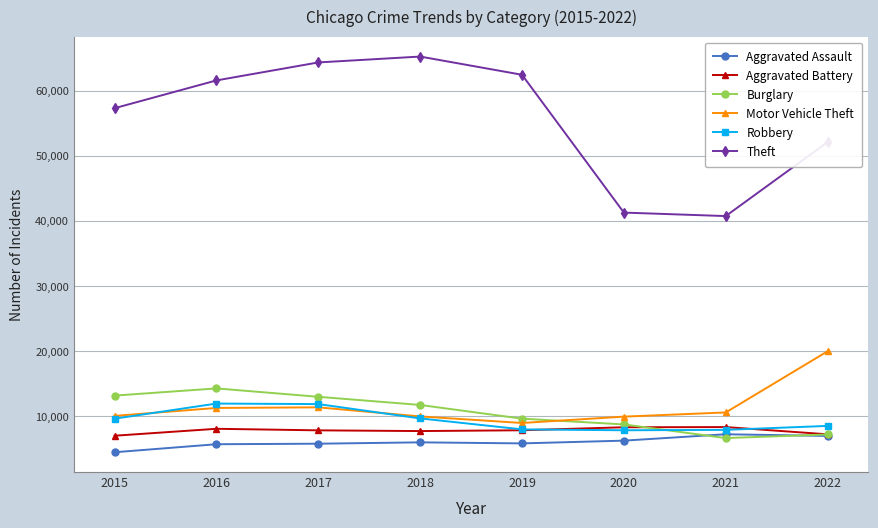

What is the value of the Aggravated Battery point at the 4th from the left?

7735